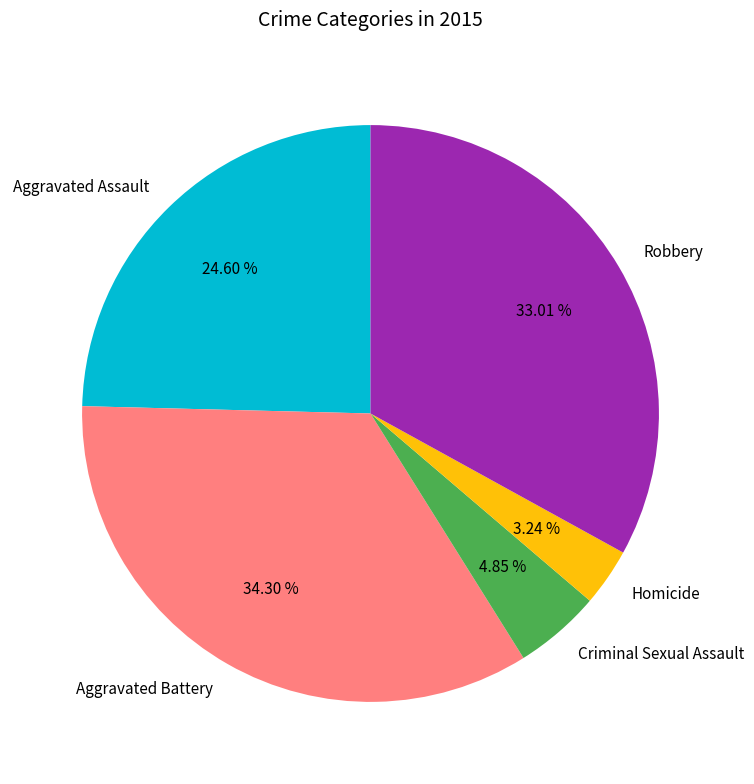

What is the smallest slice in the pie chart?

Homicide